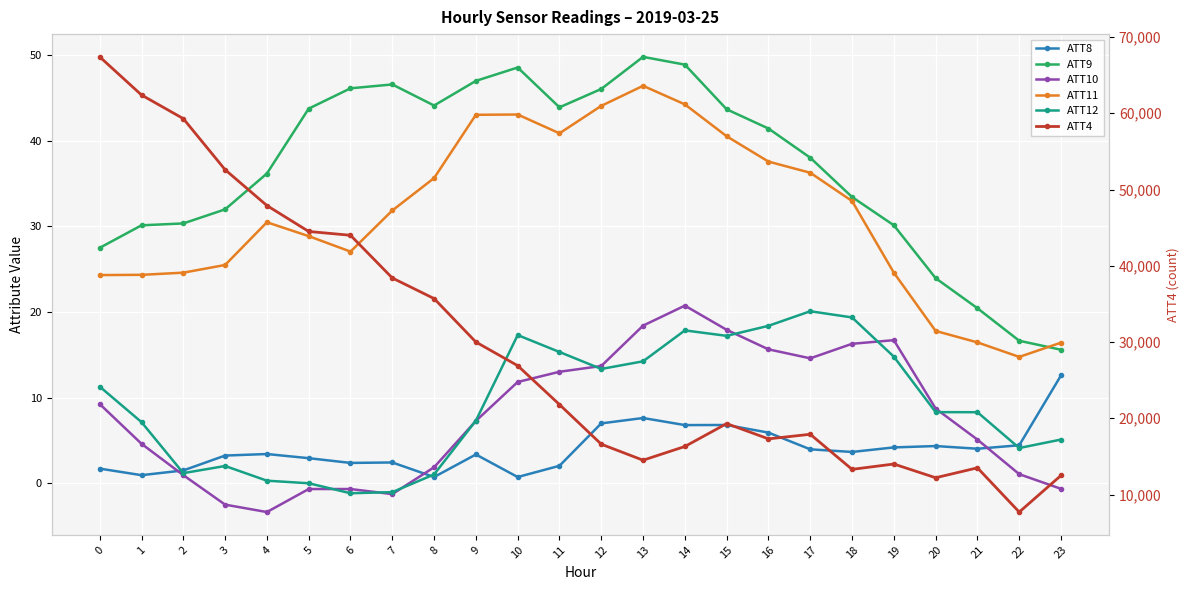

Which series changed the most between 19 and 23?

ATT4